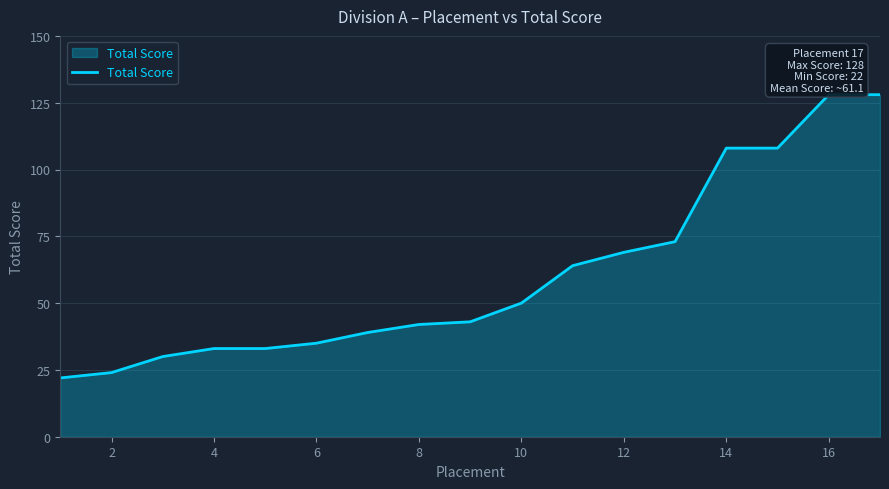

What is the smallest value displayed?

22